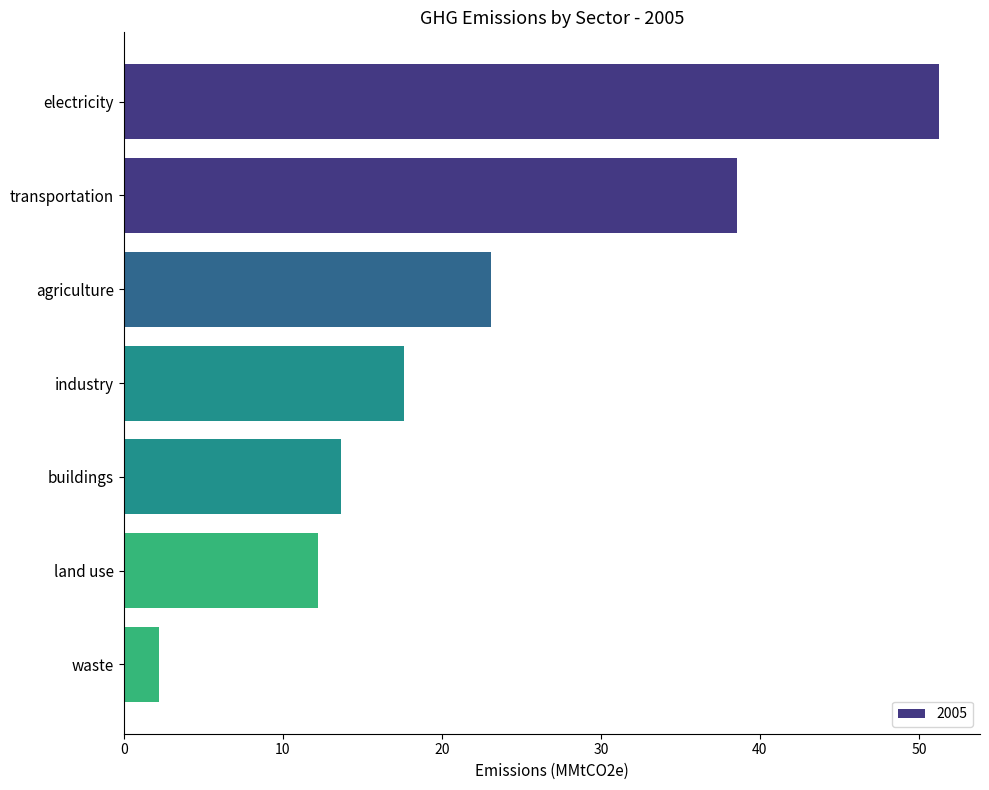

The value at land use is 18.3. True or false?

False